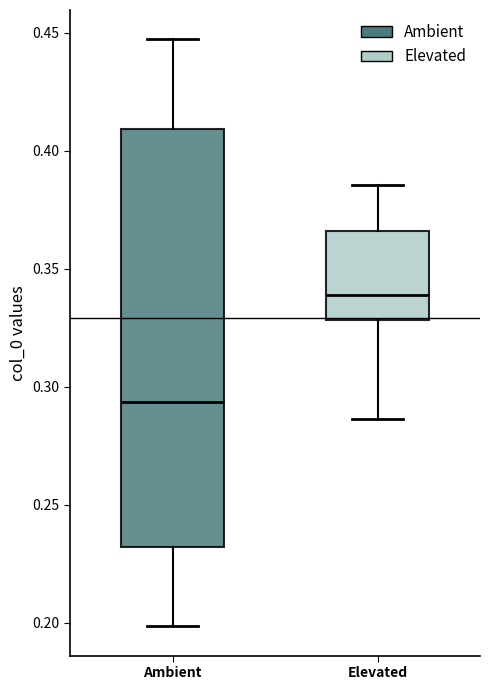

Which box is the tallest, from its lower edge to its upper edge?

Ambient